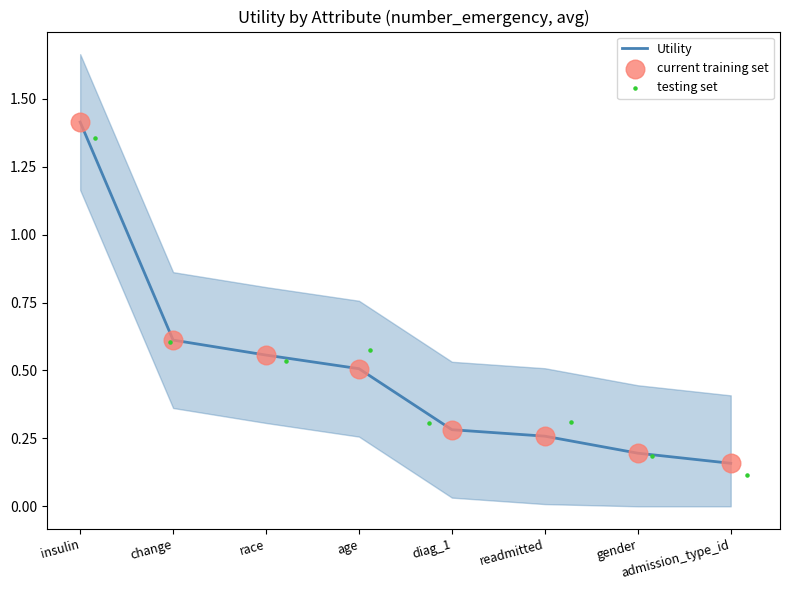

Which series has the largest Y range (max minus min)?

Utility